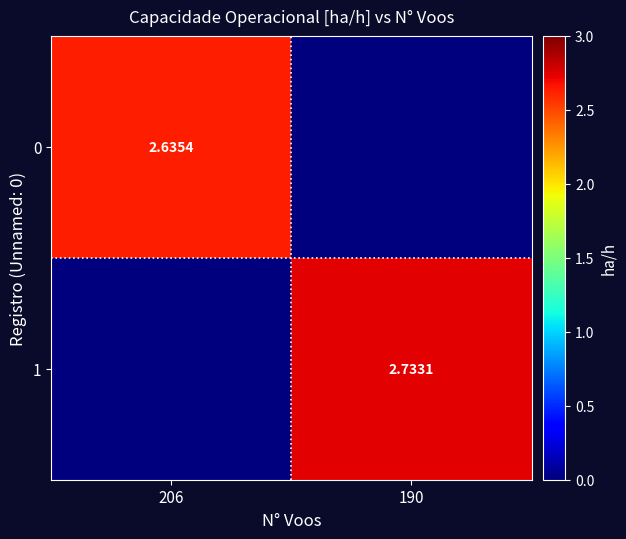

Is the value of 0 at 206 greater than the value of 1 at 190?

No